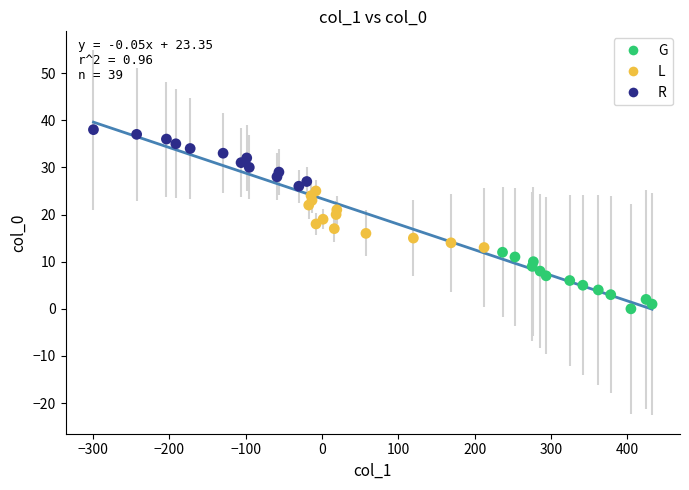

Which series contains the highest Y value?

R